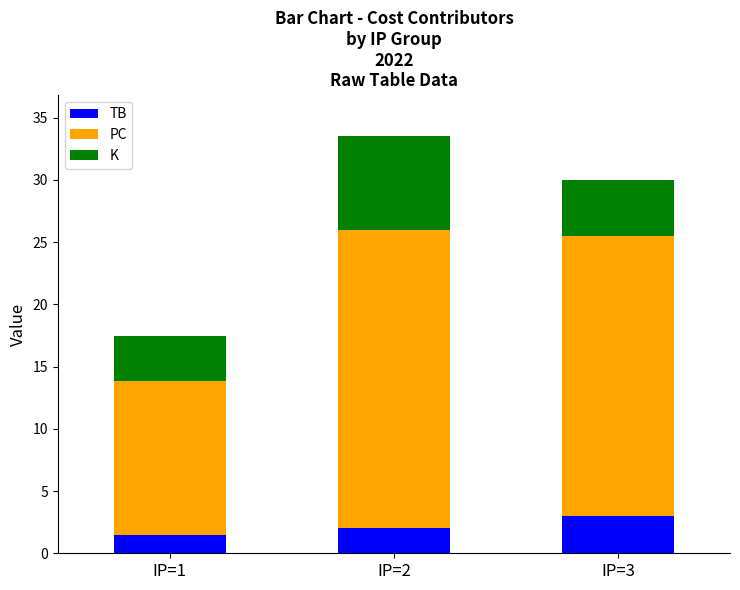

What is the total value across all series at IP=2?

33.5